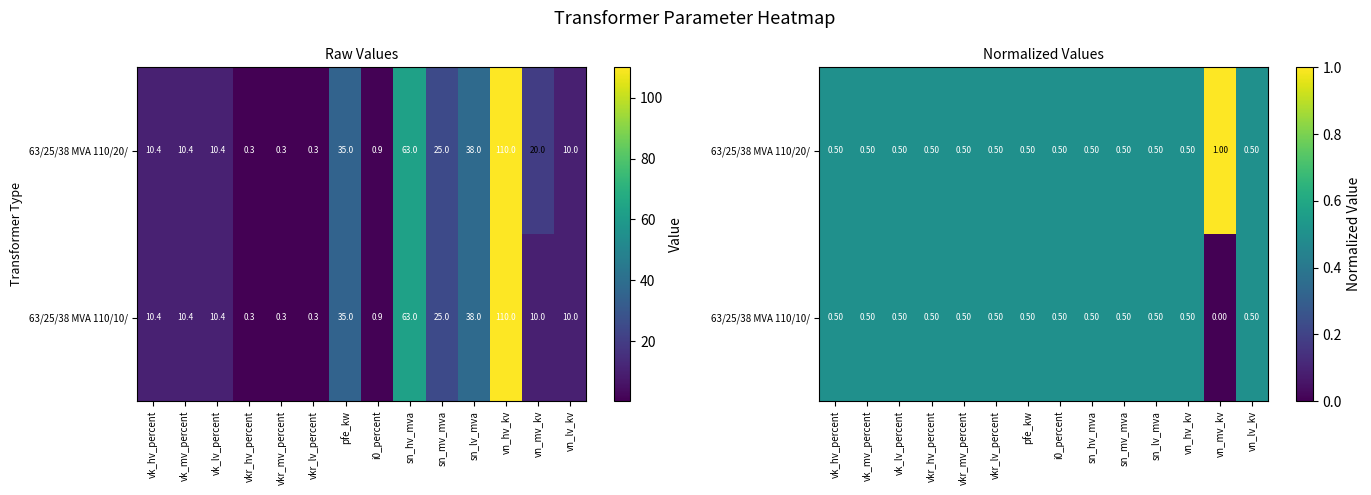

What is the difference between the maximum and minimum values in the 63/25/38 MVA 110/10/ series?

0.5